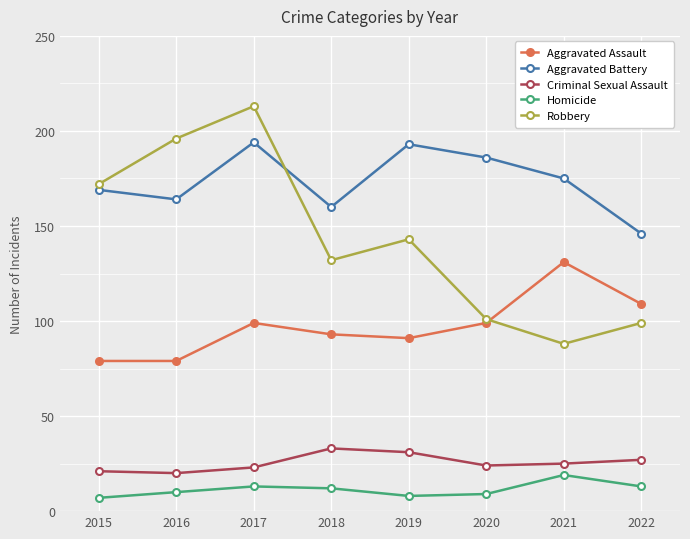

What is the value of the Robbery point at the 1st from the left?

172